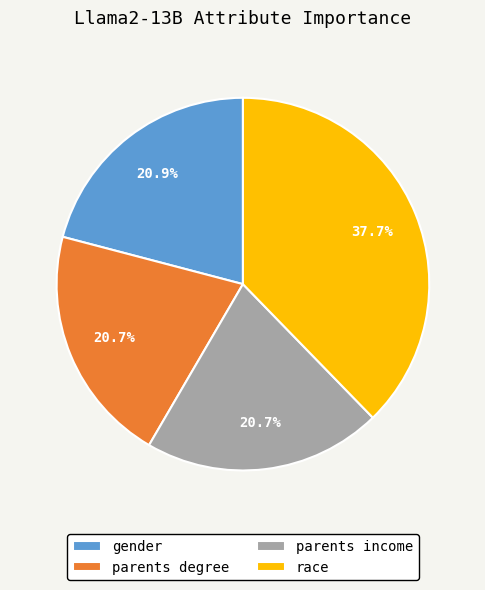

To the nearest percent, what is the difference between the largest and smallest slice percentages?

17%